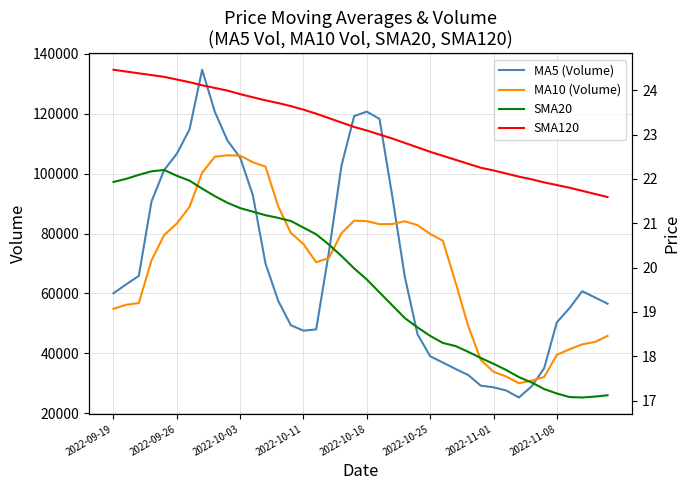

True or false: SMA120 has a value of 35.1 at 24.

False